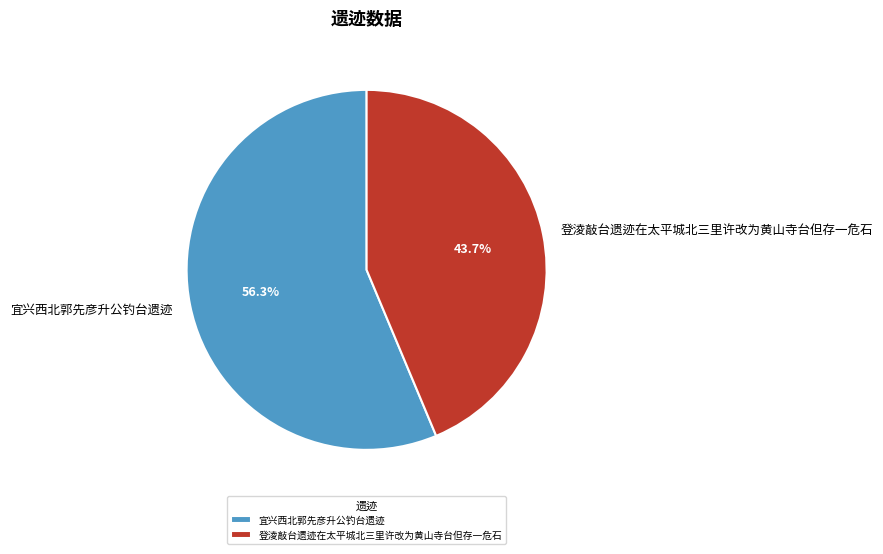

Which slice represents more than half of the pie?

宜兴西北郭先彦升公钓台遗迹